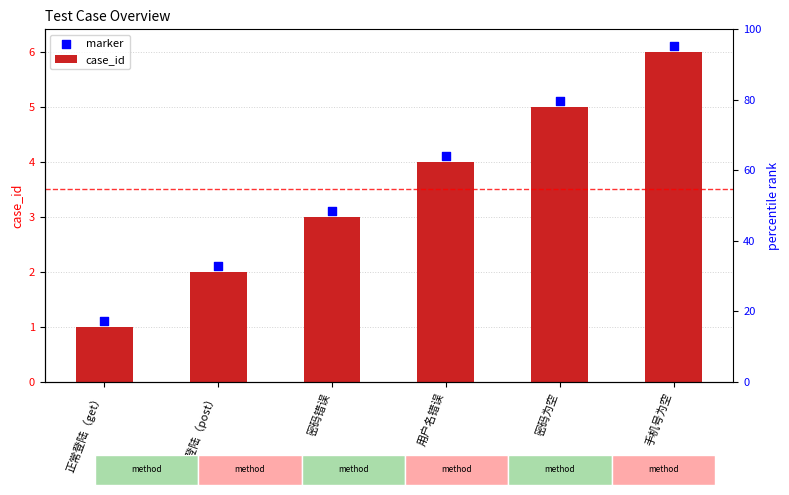

Which series contains the highest Y value?

marker